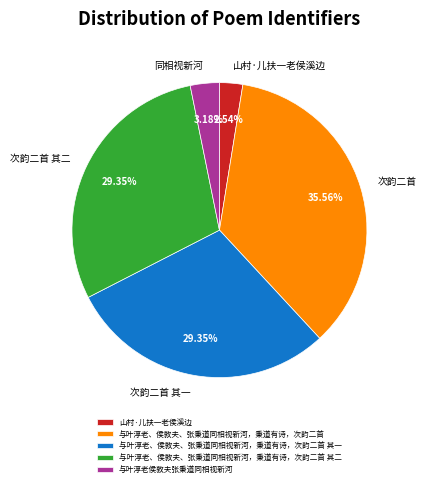

The 与叶淳老、侯敦夫、张秉道同相视新河，秉道有诗，次韵二首 其二 slice represents 16% of the pie. True or false?

False